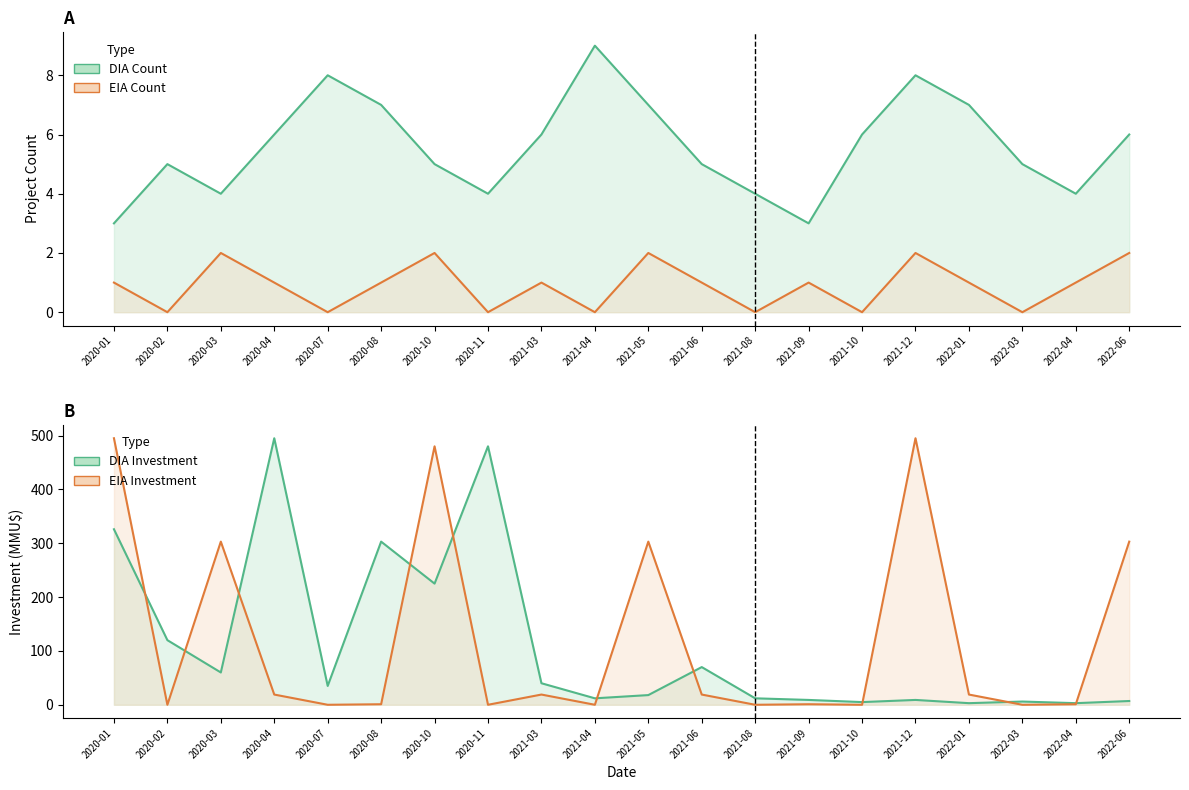

How many lines are shown in the chart?

4